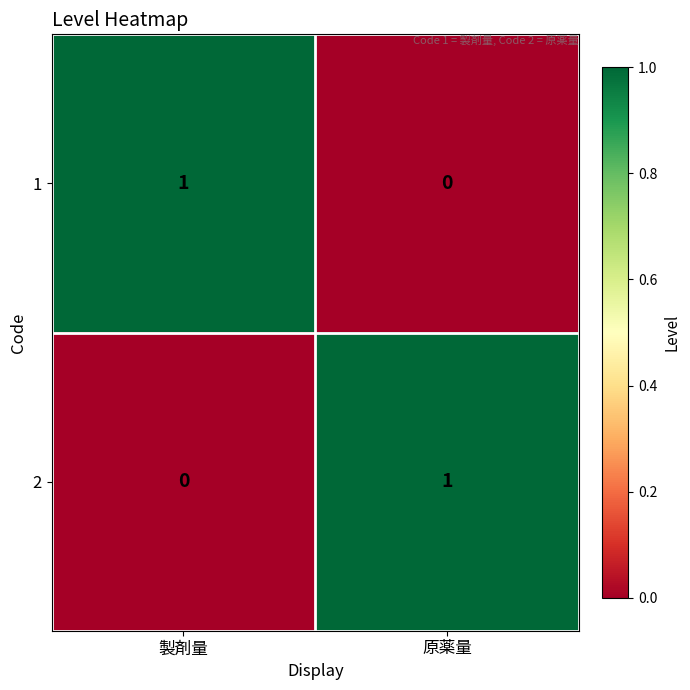

What is the total value across all series at 原薬量?

1